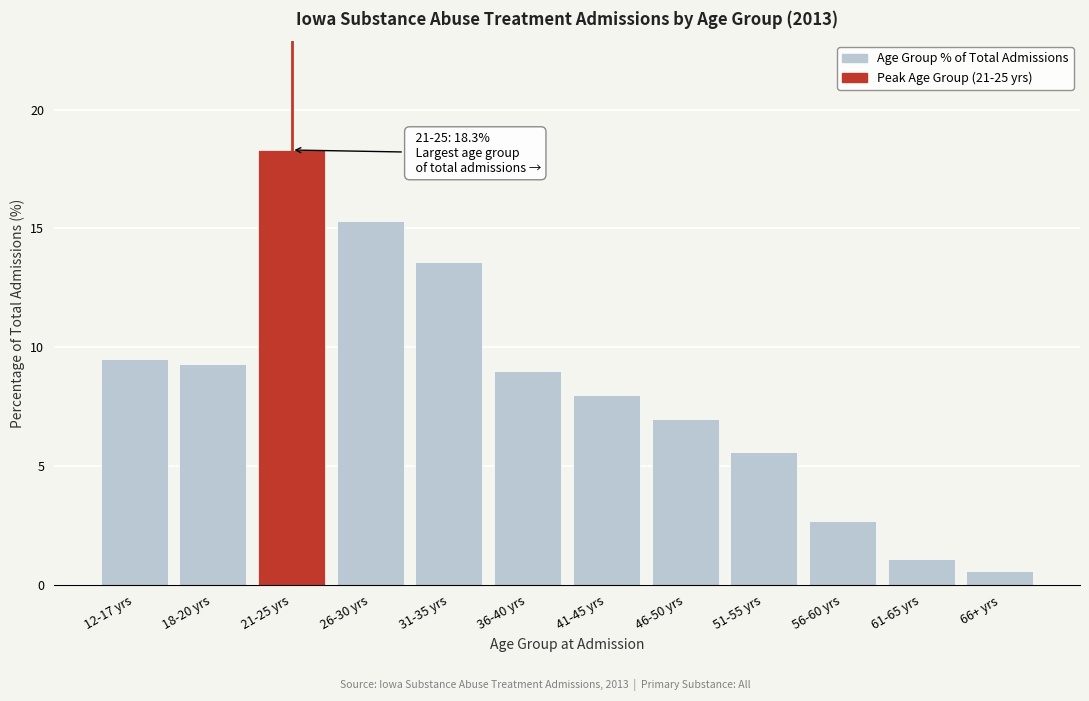

Reading left to right, list all the values displayed in this chart.

9.5	9.3	18.3	15.3	13.6	9.0	8.0	7.0	5.6	2.7	1.1	0.6